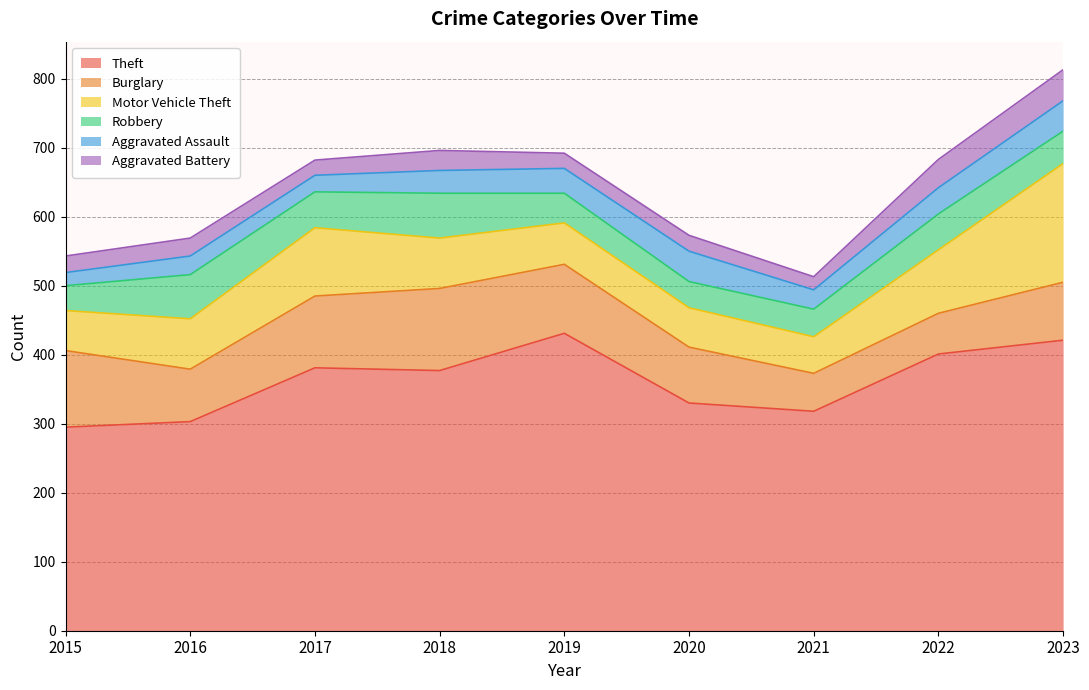

What is the spread (max minus min) of values at 2023?

377